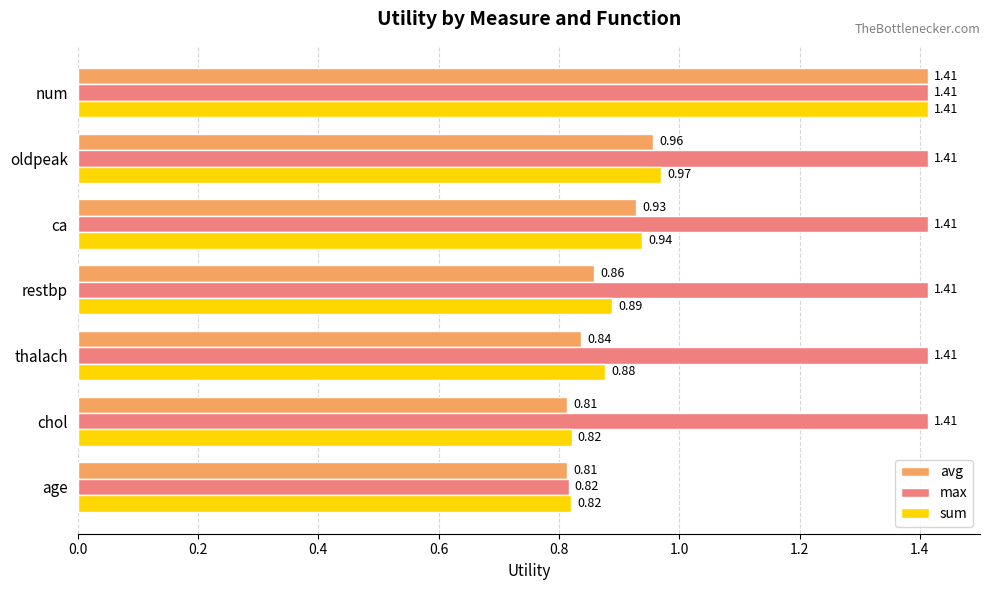

Rank the series at restbp from lowest to highest value.

avg, sum, max